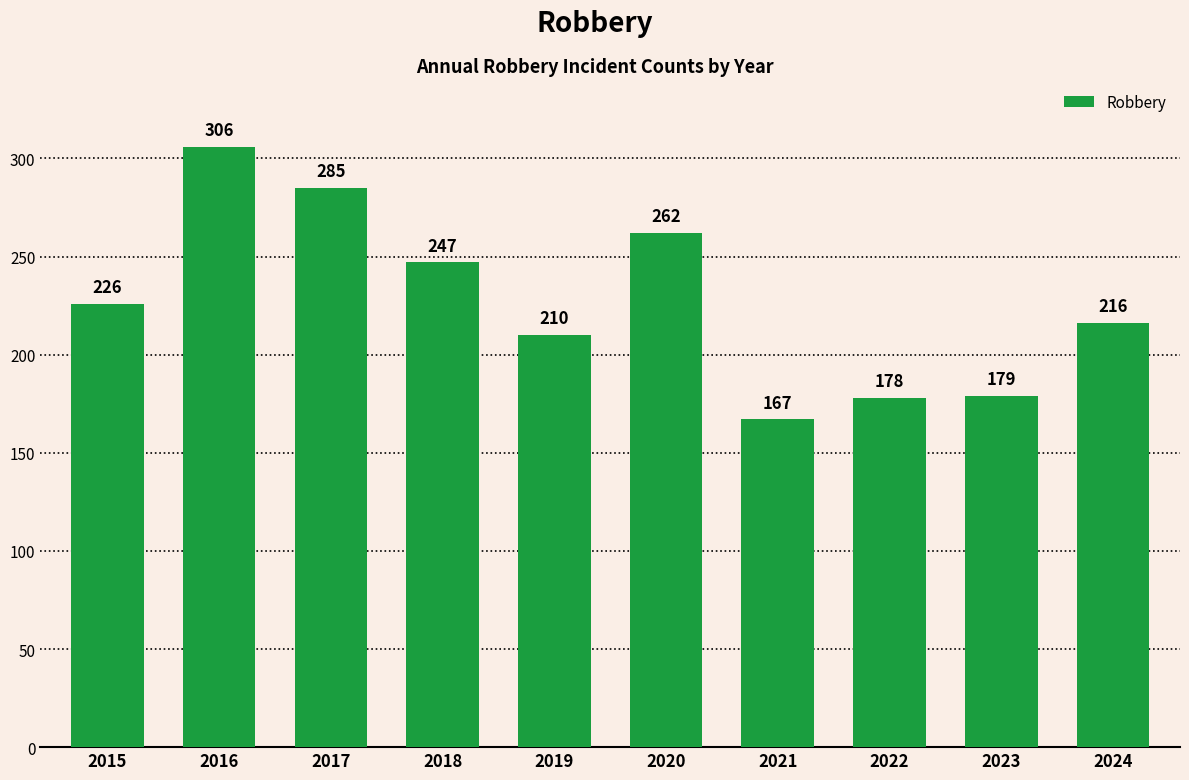

Reading left to right, what are all the values shown in this chart?

2015=226	2016=306	2017=285	2018=247	2019=210	2020=262	2021=167	2022=178	2023=179	2024=216